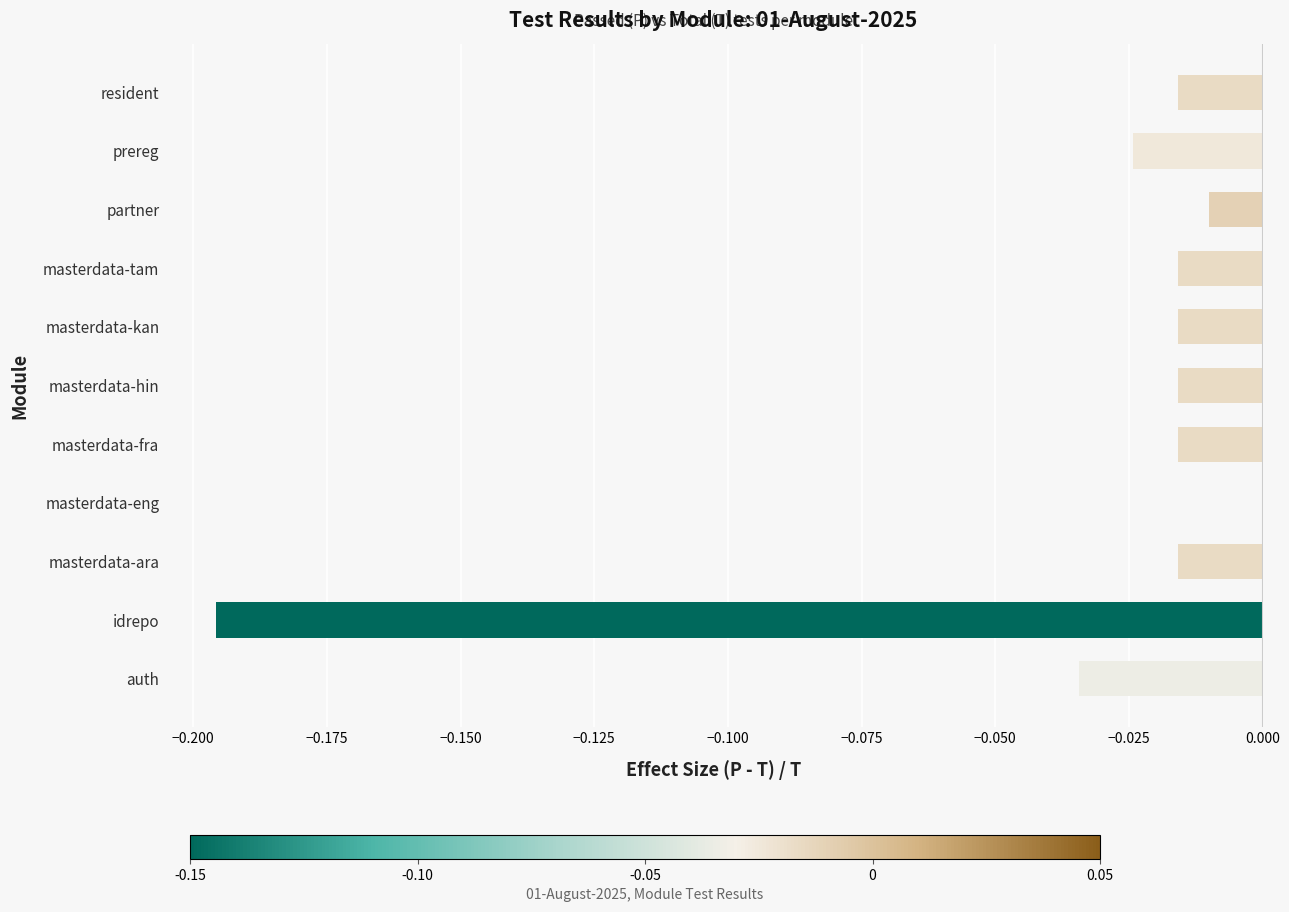

Is it true that the value at partner is -0.0?

True